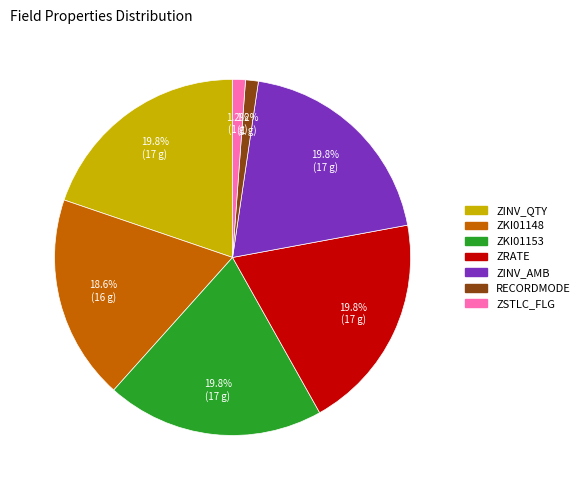

What is the total percentage of ZINV_QTY and ZKI01153?

39.5%